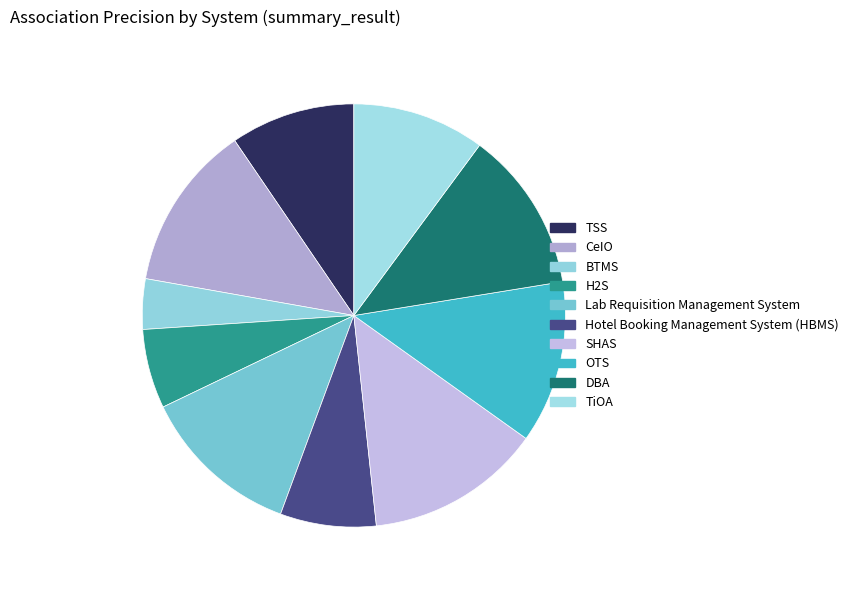

Which slice is the largest?

SHAS